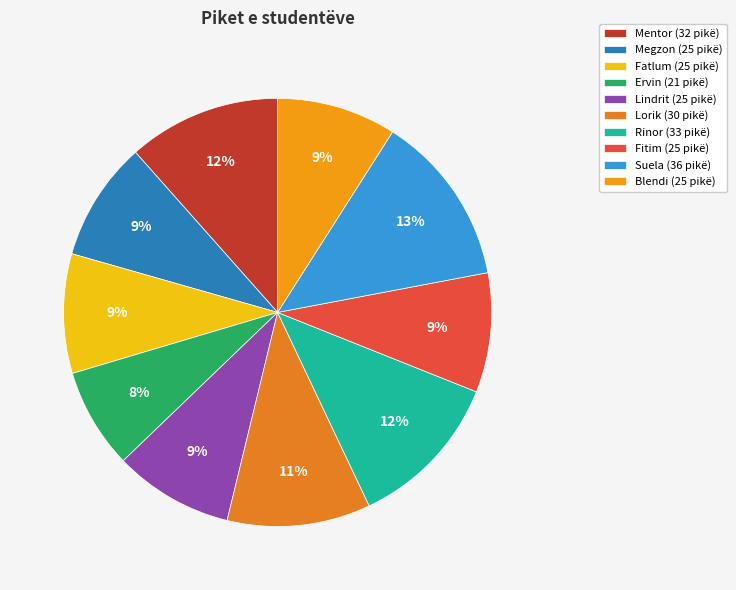

To the nearest percent, what percentage of the pie is Fatlum?

9%